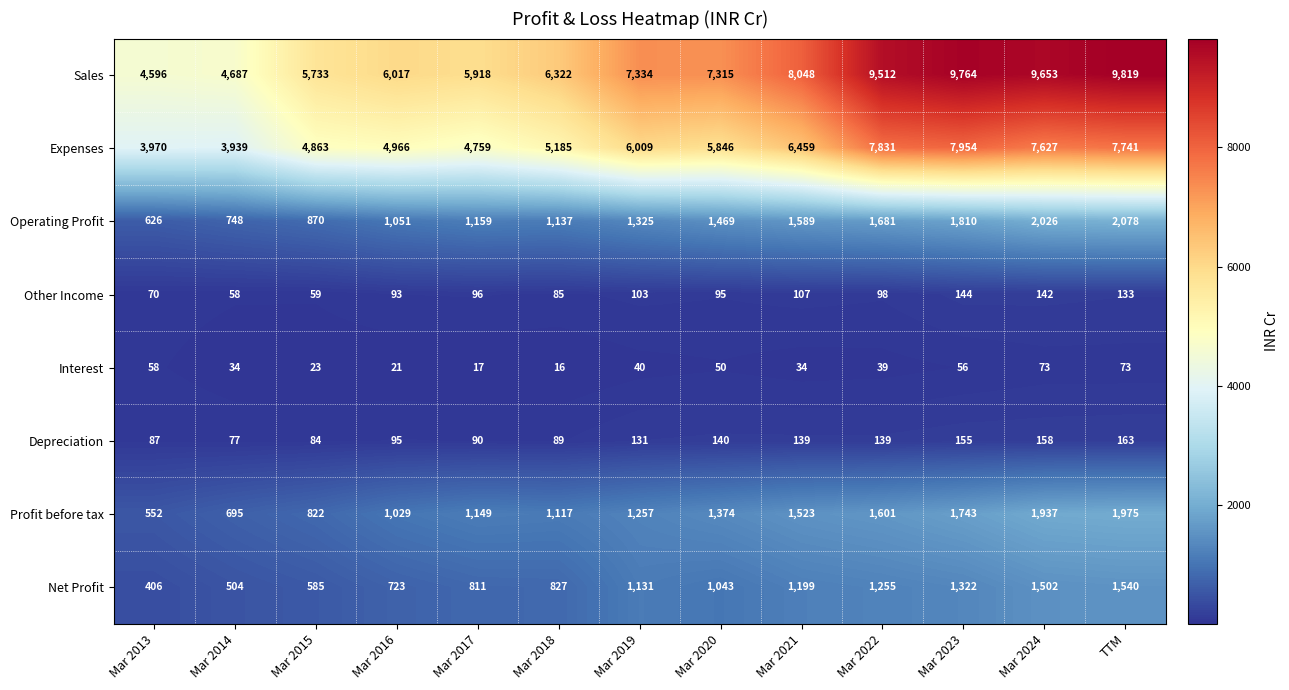

At Mar 2017, list the series in order from largest to smallest.

Sales, Expenses, Operating Profit, Profit before tax, Net Profit, Other Income, Depreciation, Interest